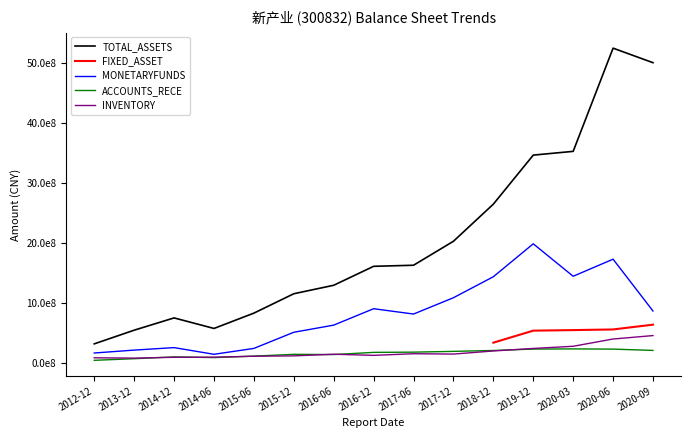

Rank the categories by ACCOUNTS_RECE value from highest to lowest.

2020-03, 2019-12, 2020-06, 2020-09, 2018-12, 2017-12, 2017-06, 2016-12, 2015-12, 2016-06, 2015-06, 2014-12, 2014-06, 2013-12, 2012-12